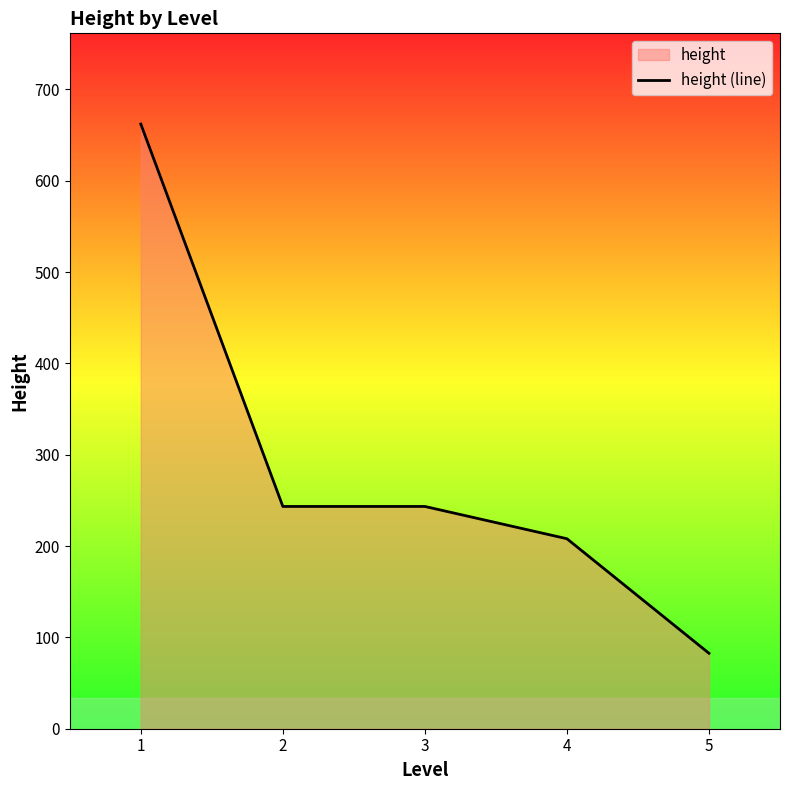

What is the value of the 4th point from the left?

208.0